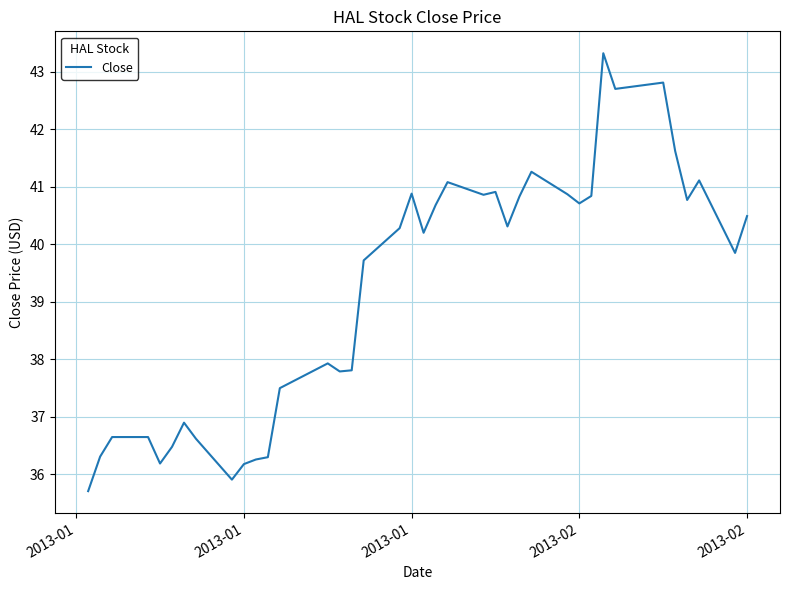

What is the smallest value displayed?

35.7